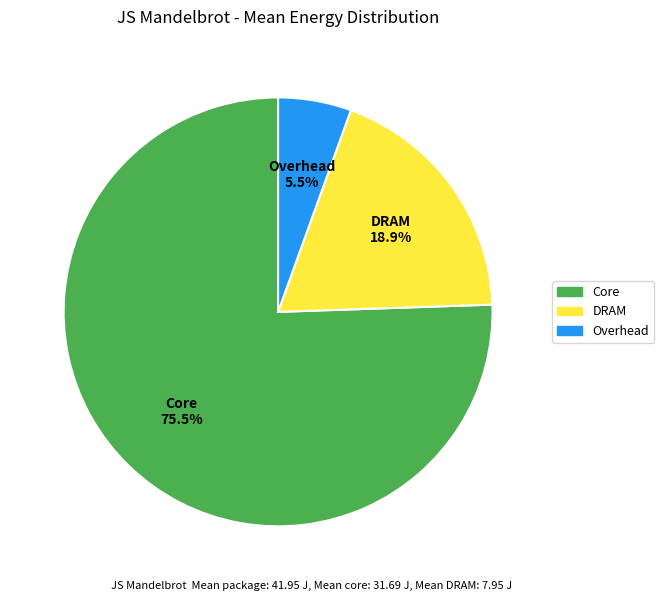

How many slices are in this pie chart?

3